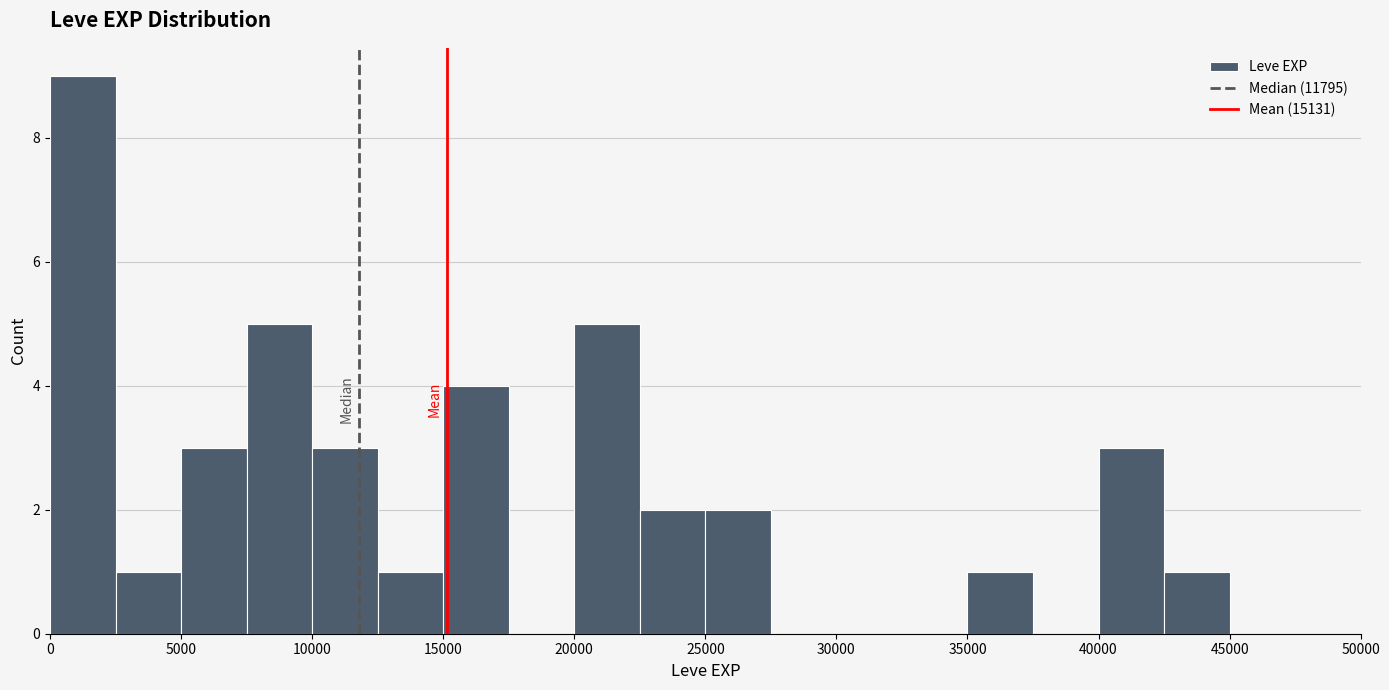

Reading left to right, list every bar in this chart as the range it spans on the x-axis followed by its height. The values are not printed on the chart, so give them approximately, as read against the axis.

0 to 2500: 9
2500 to 5000: 1
5000 to 7500: 3
7500 to 10000: 5
10000 to 12500: 3
12500 to 15000: 1
15000 to 17500: 4
17500 to 20000: 0
20000 to 22500: 5
22500 to 25000: 2
25000 to 27500: 2
27500 to 30000: 0
30000 to 32500: 0
32500 to 35000: 0
35000 to 37500: 1
37500 to 40000: 0
40000 to 42500: 3
42500 to 45000: 1
45000 to 47500: 0